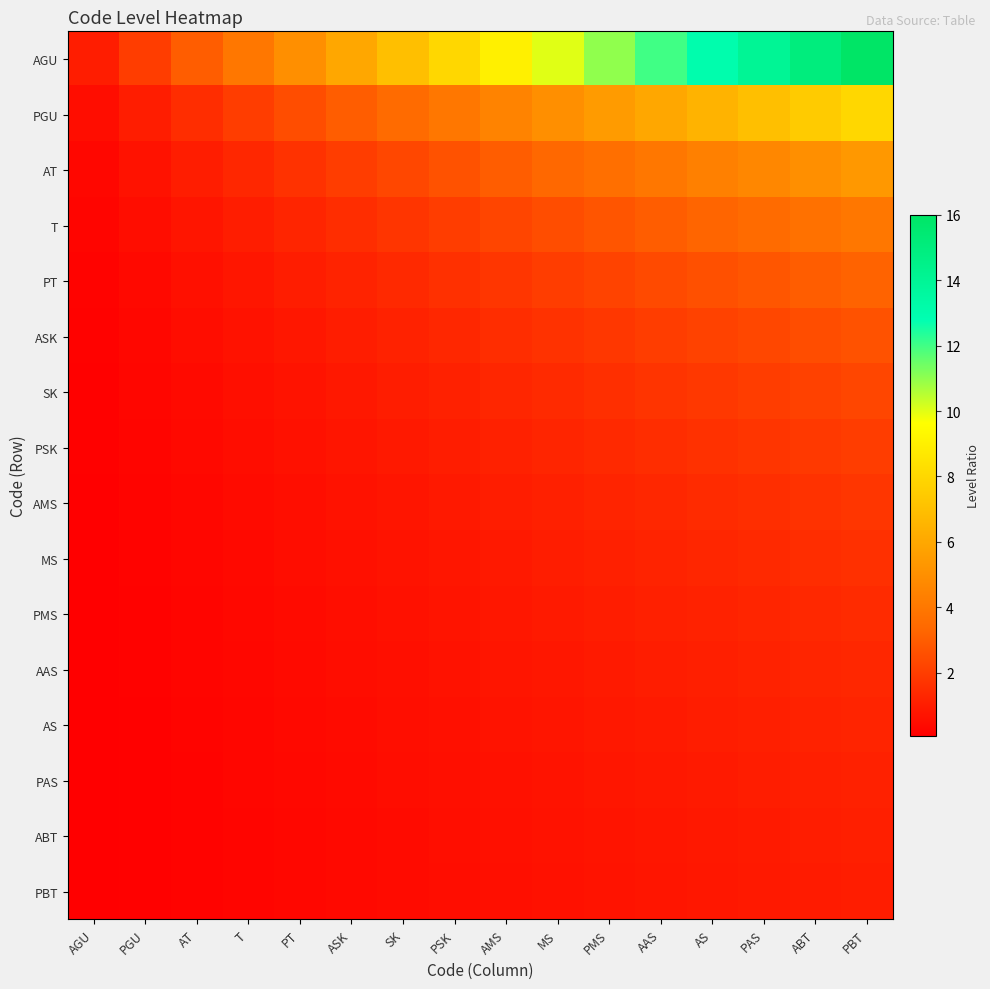

Which series has the largest total across all categories?

AGU